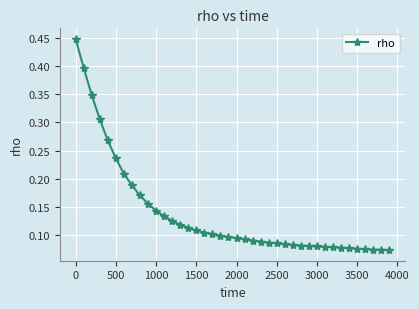

What is the sum of all values?

5.5